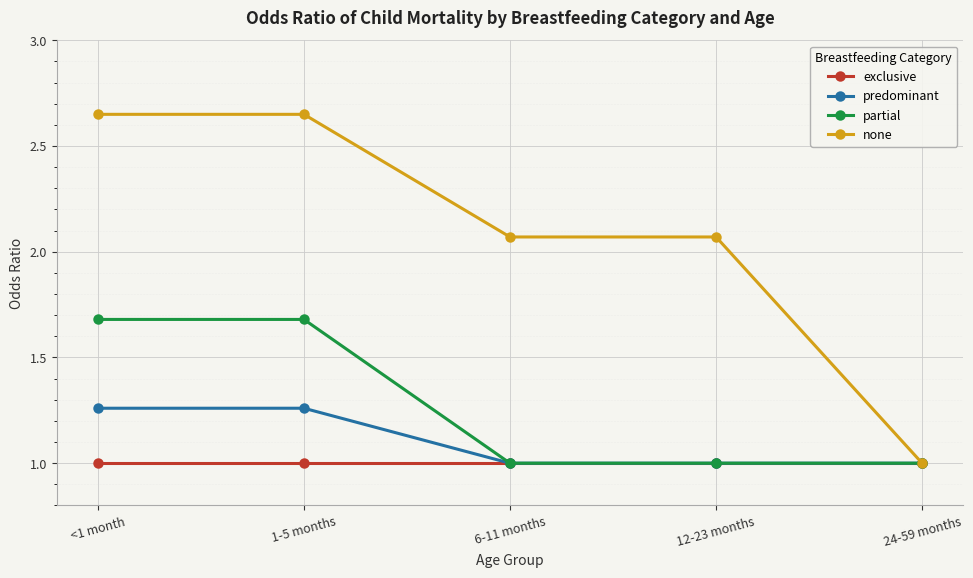

How many data points does each series have?

5